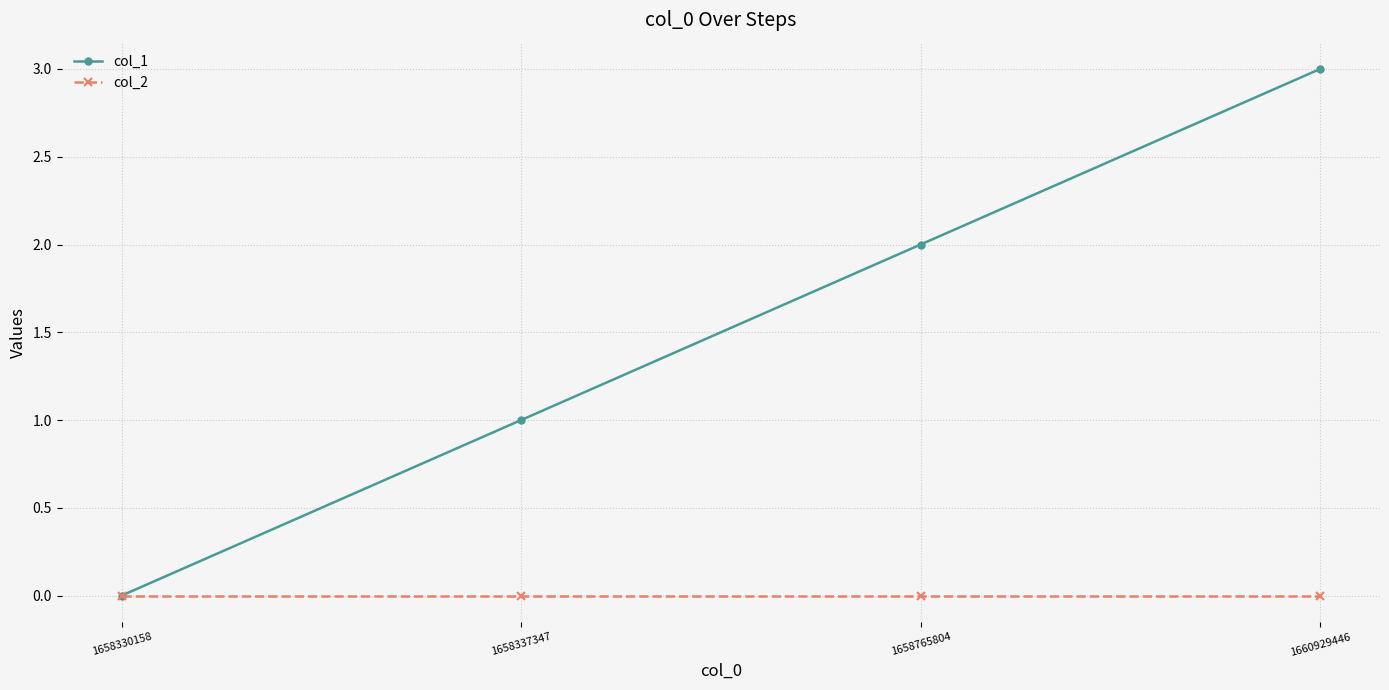

Rank the series at 1658337347 from highest to lowest value.

col_1, col_2